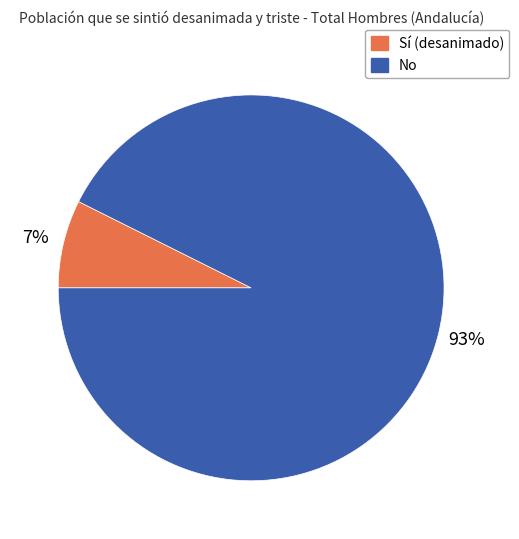

To the nearest percent, what percentage of the pie is Sí?

7%